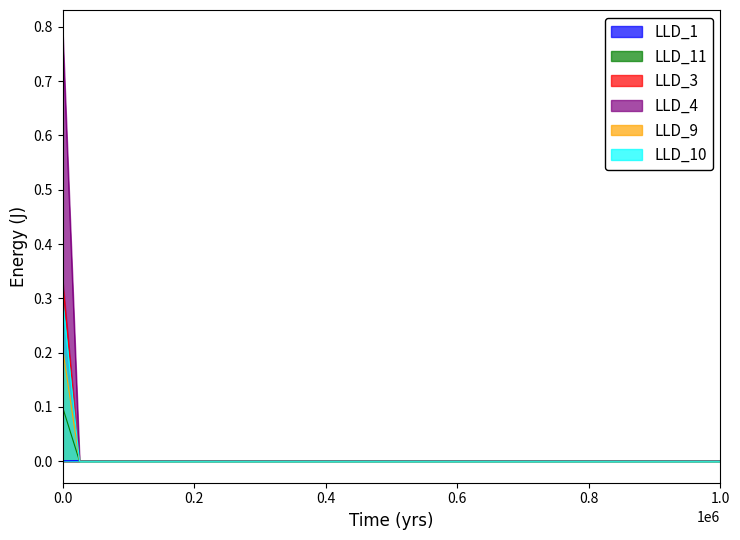

Which series has the largest range (max minus min)?

LLD_4